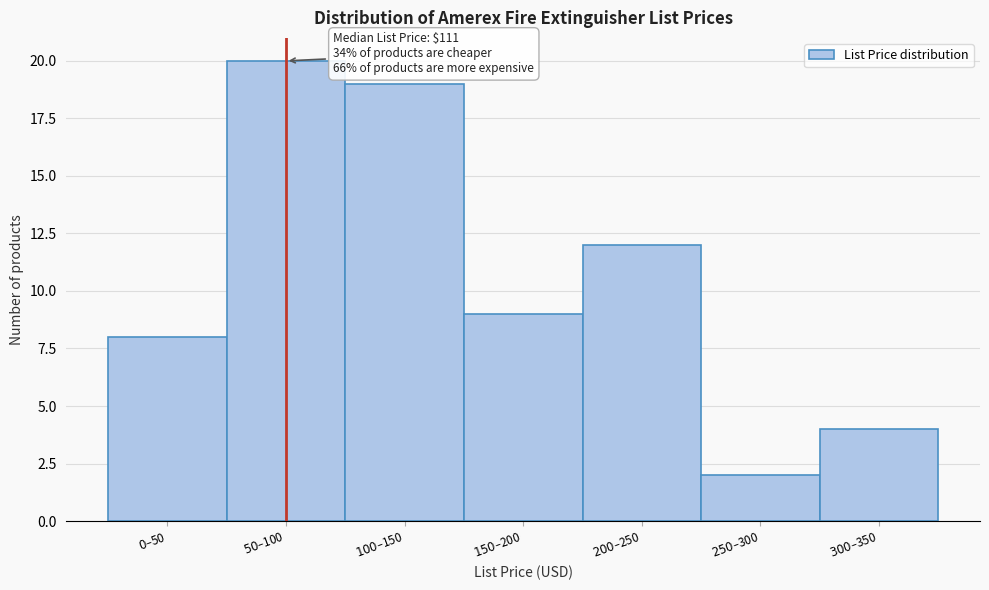

Reading right to left, list all the values displayed in this chart.

4	2	12	9	19	20	8